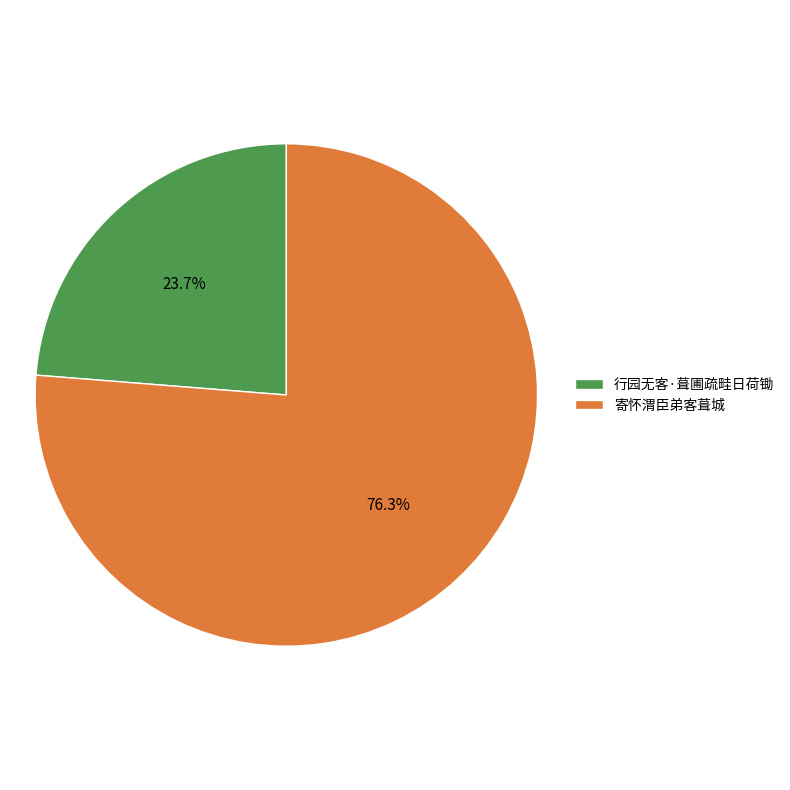

Is the sum of 寄怀渭臣弟客葺城 and 行园无客·葺圃疏畦日荷锄 greater than half?

Yes